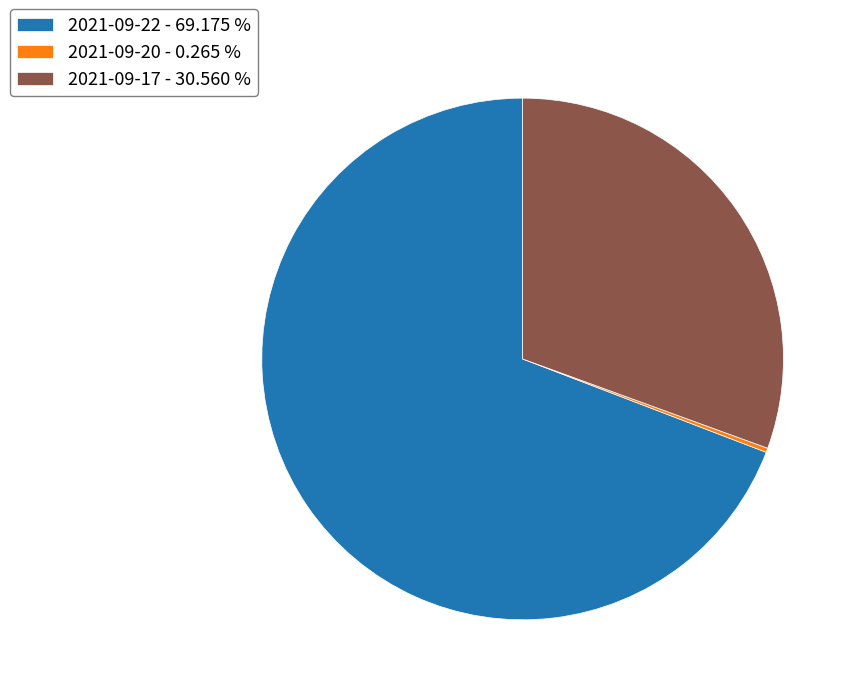

Which category accounts for the majority?

2021-09-22